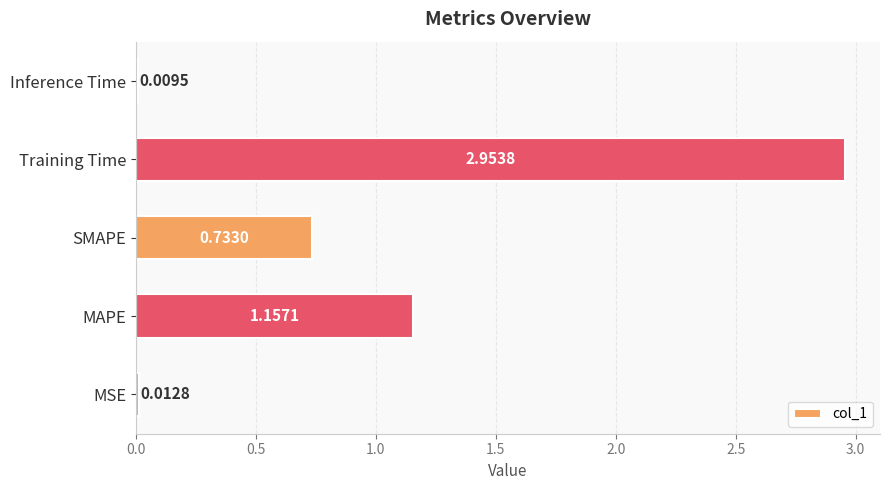

At which category does the chart reach its minimum across all series?

Inference Time